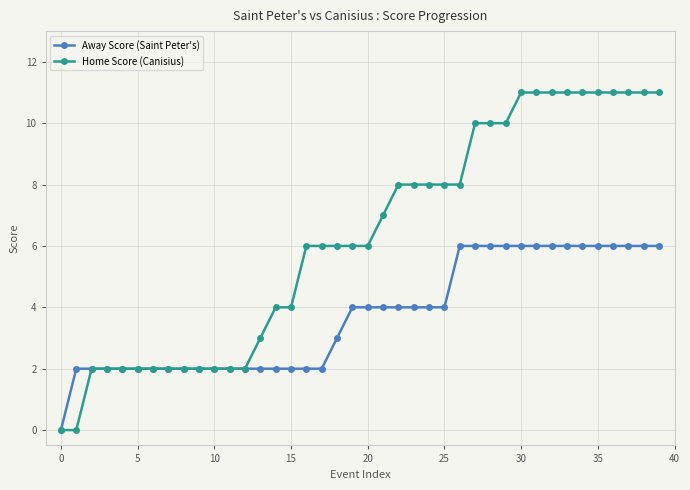

Which series has the largest total across all categories?

Home Score (Canisius)